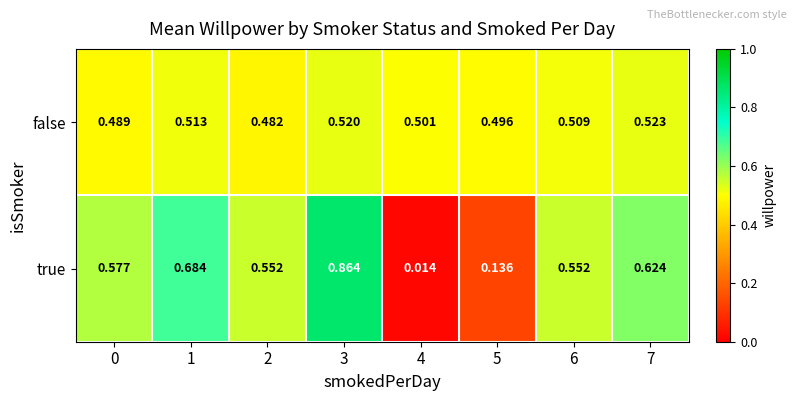

Rank the series by their maximum value, from lowest to highest.

false, true